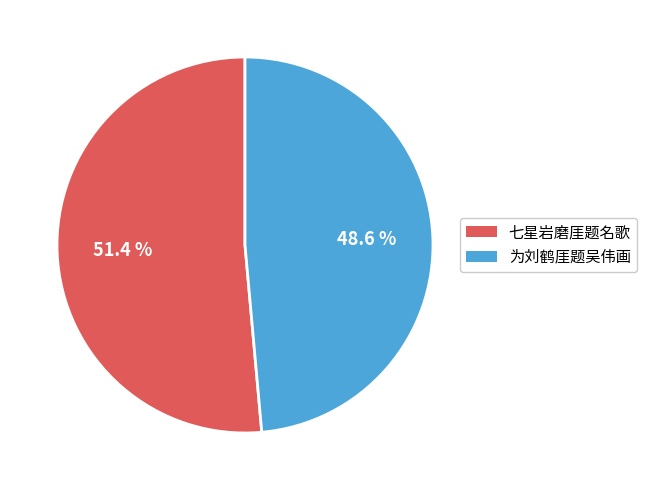

Does 七星岩磨厓题名歌 account for over 50% of the chart?

Yes